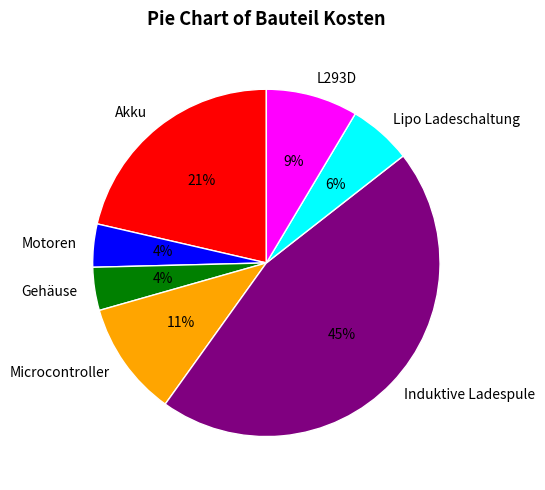

To the nearest percent, what portion does Gehäuse represent?

4%